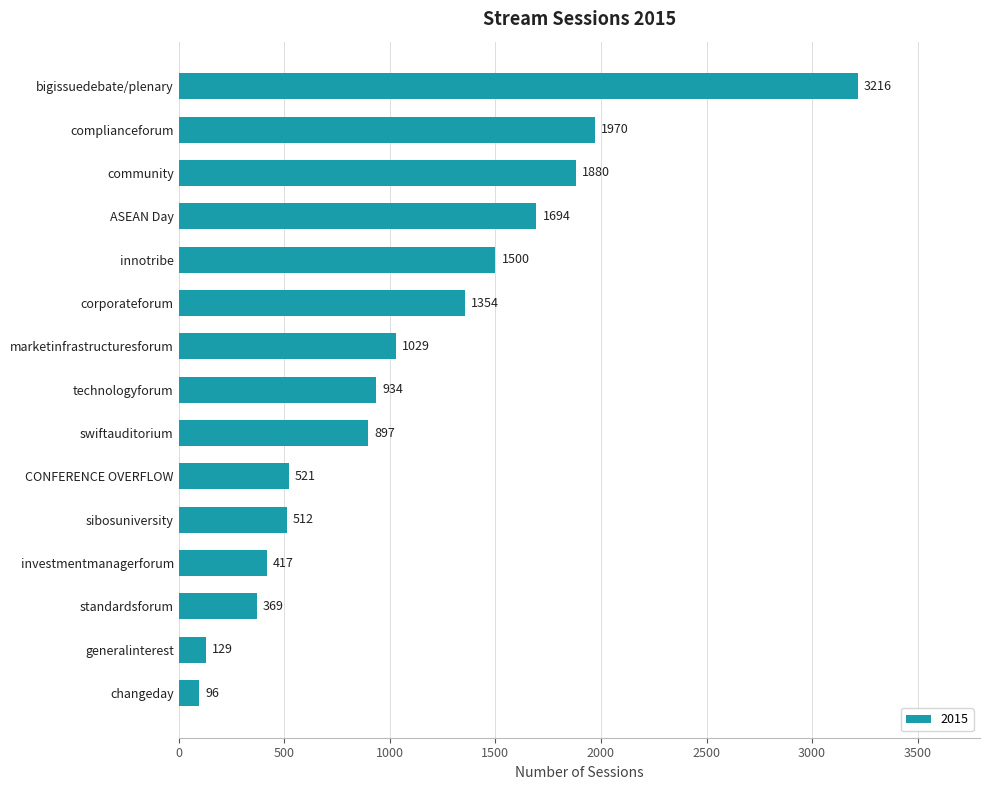

True or false: the data shows 219 at standardsforum.

False